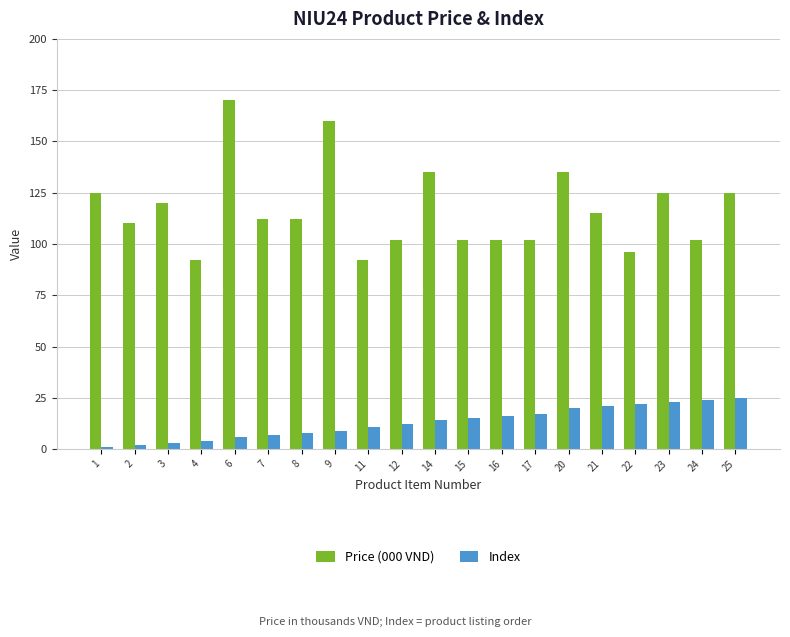

Is it true that Price (000 VND) equals 102 at 16?

True